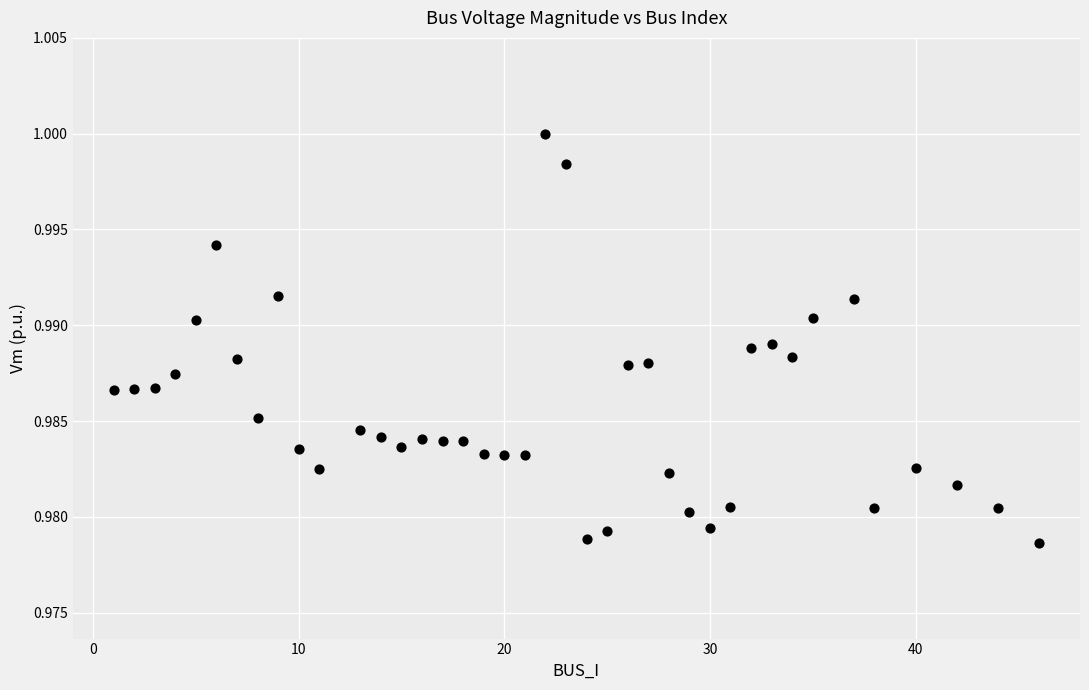

What is the range of X values (max minus min)?

45.0